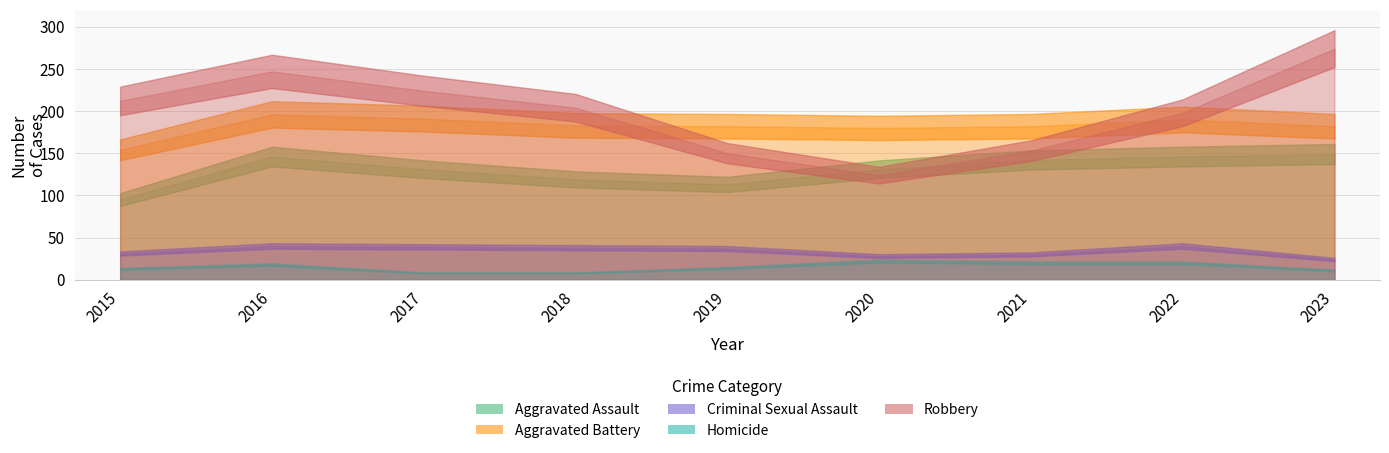

What is the sum of all Homicide values?

134